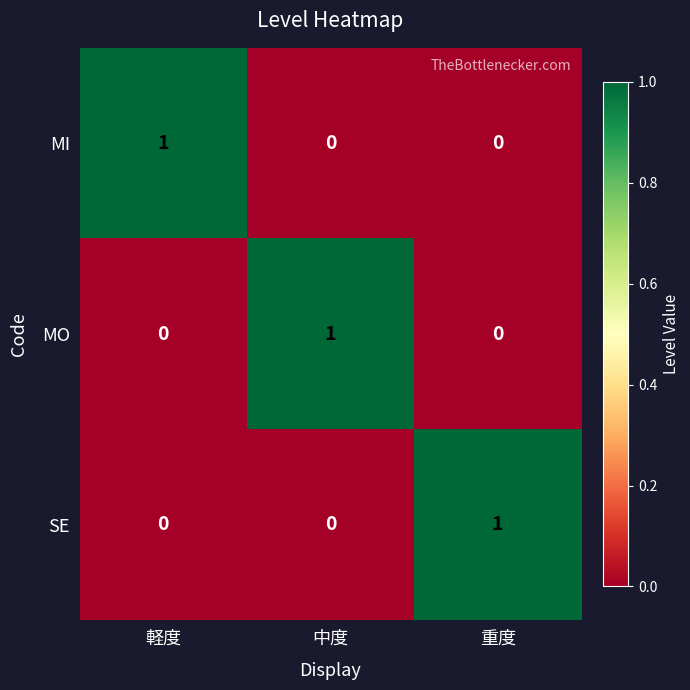

Count the MO values in the range 0 to 1.

3